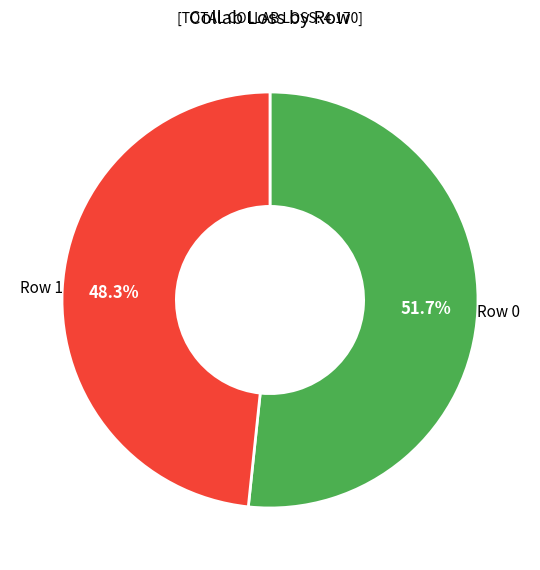

Count the number of slices in the pie.

2